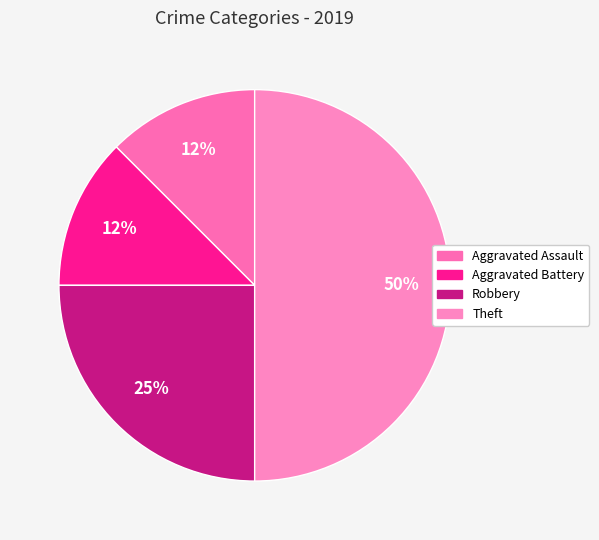

To the nearest percent, what is the difference between the largest and smallest slice percentages?

38%